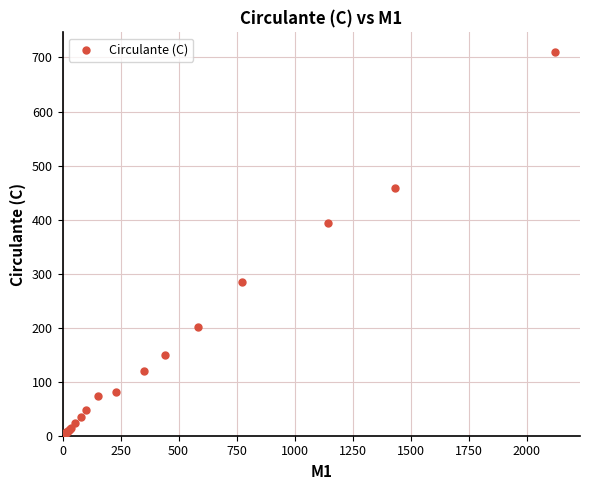

What Y value in the scatter plot is closest to 356?

394